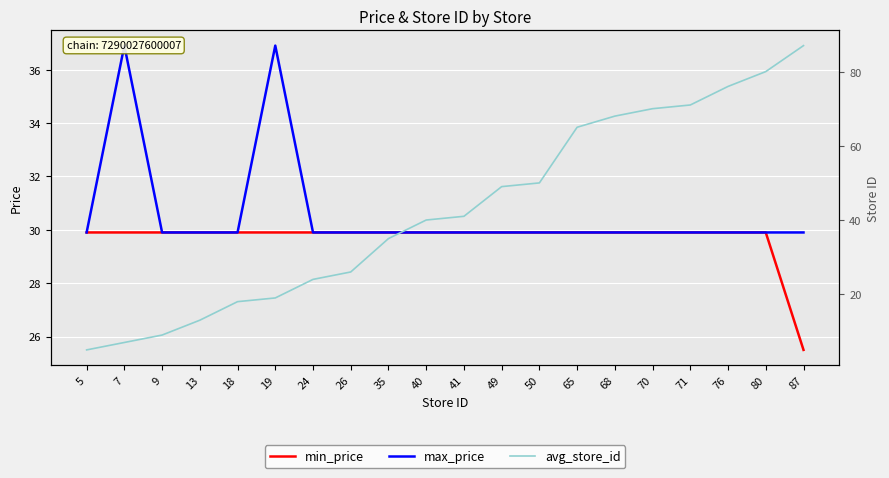

What are all the series names shown in the legend?

min_price, max_price, avg_store_id